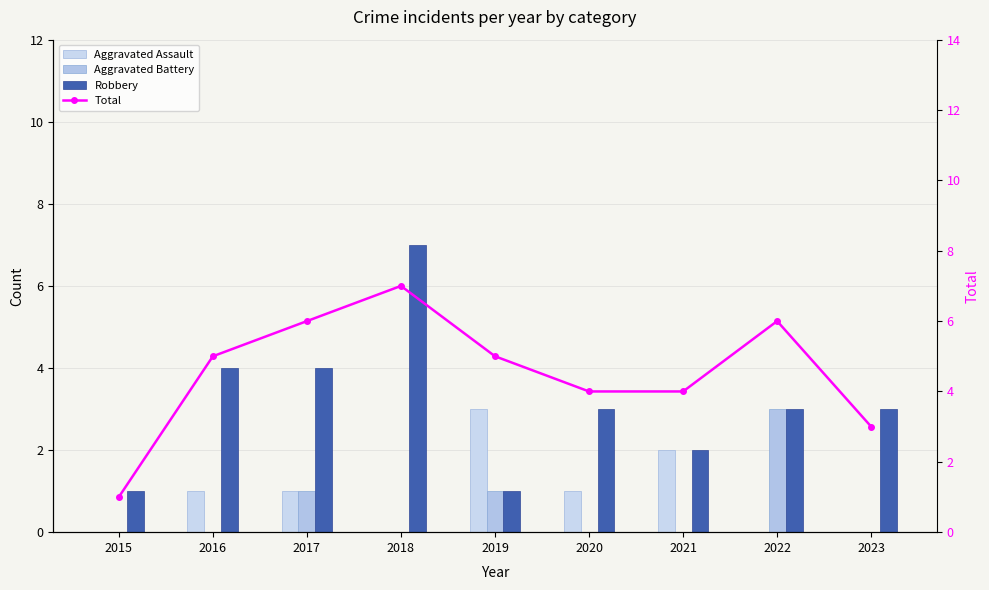

Rank the categories by Total value from highest to lowest.

2018, 2017, 2022, 2016, 2019, 2020, 2021, 2023, 2015